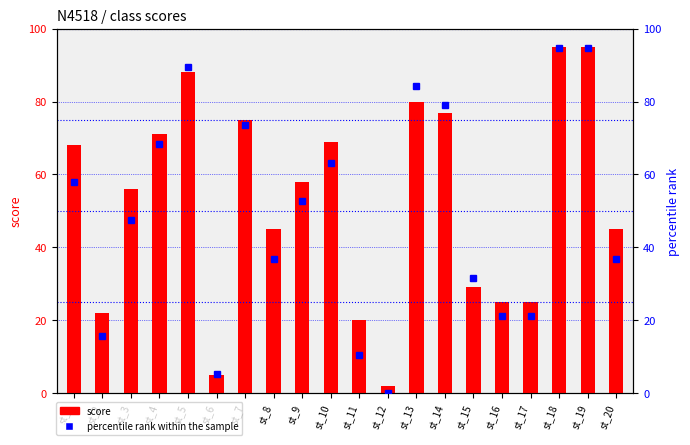

Reading left to right, list all the values displayed in this chart.

score: 68.0	22.0	56.0	71.0	88.0	5.0	75.0	45.0	58.0	69.0	20.0	2.0	80.0	77.0	29.0	25.0	25.0	95.0	95.0	45.0
percentile rank within the sample: 57.9	15.8	47.4	68.4	89.5	5.3	73.7	36.8	52.6	63.2	10.5	0.0	84.2	78.9	31.6	21.1	21.1	94.7	94.7	36.8